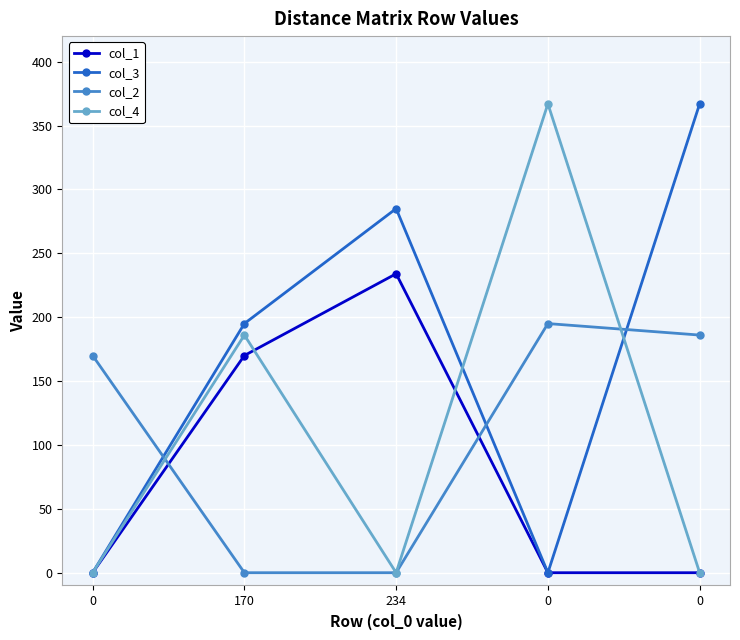

The value of col_1 at 0 is -155. True or false?

False